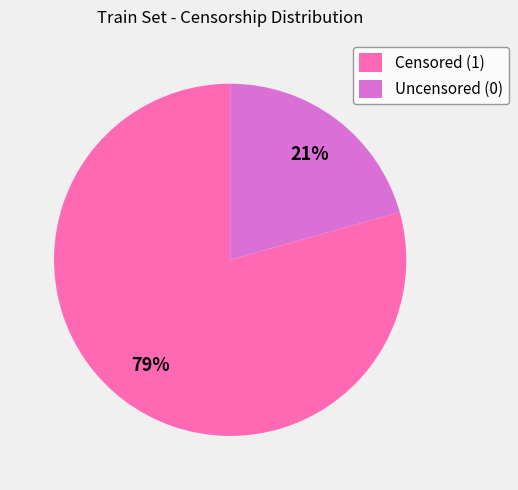

Do Uncensored (0) and Censored (1) together represent more than half of the pie?

Yes